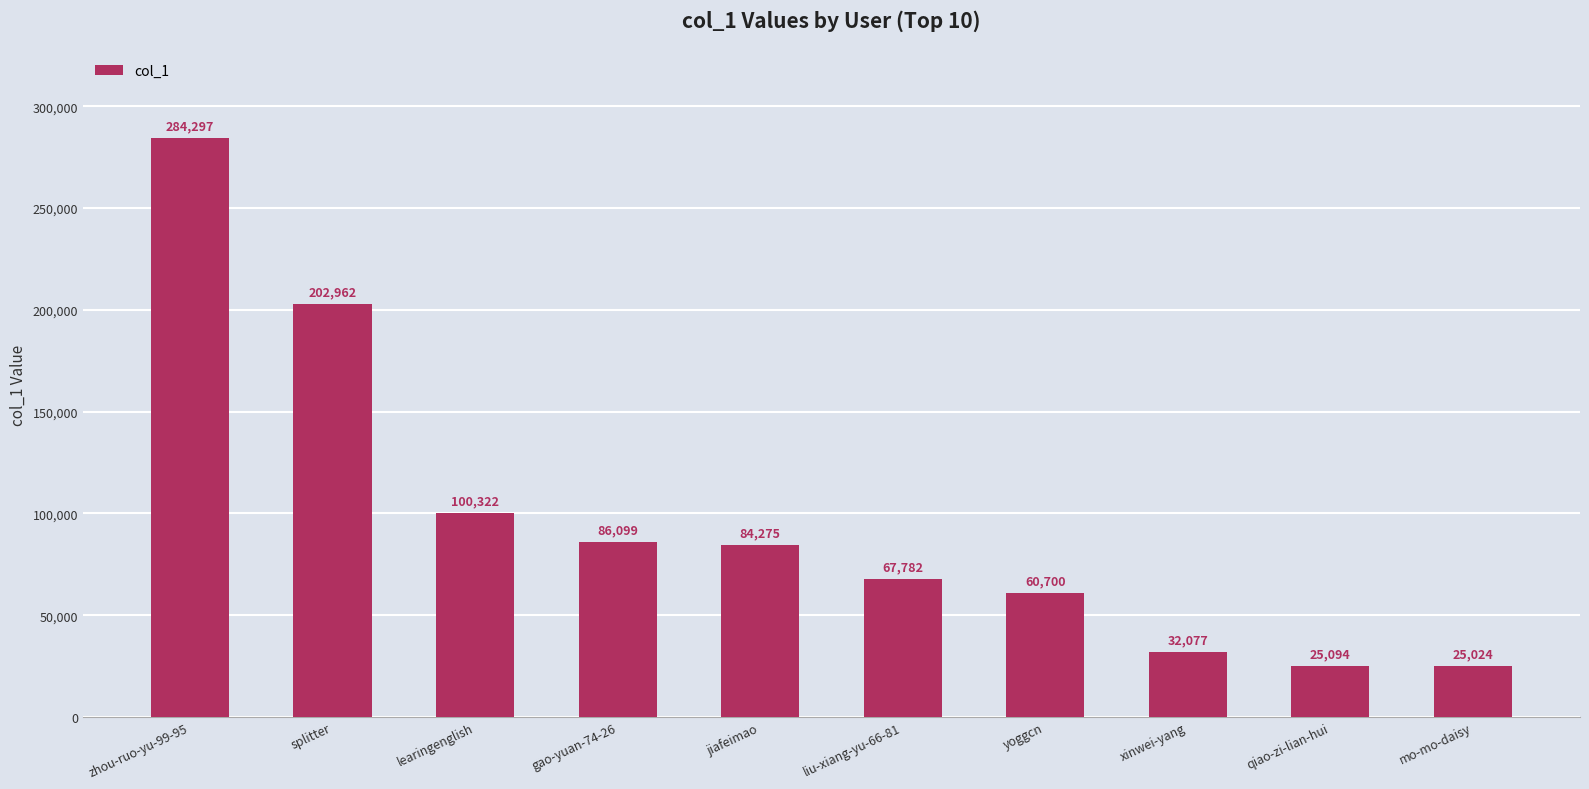

What is the approximate value at gao-yuan-74-26, to the nearest 100?

86100